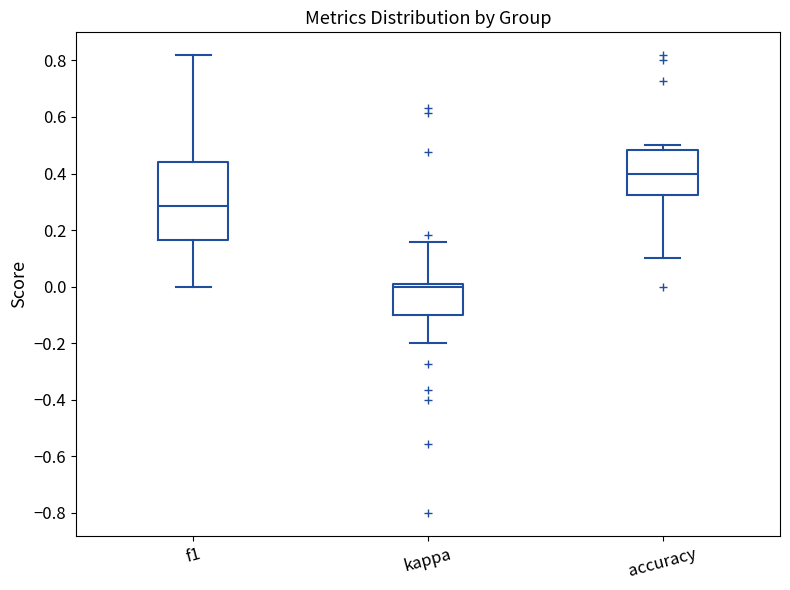

Reading left to right, transcribe this box plot: for each box, give where its median line is, the range the box spans, and where its two whiskers end, as read against the y-axis. The values are not printed on the chart, so give them approximately, as read against the axis.

f1: median 0.28, box 0.16 to 0.44, whiskers 0.00 to 0.82
kappa: median 0.00 (just below the box's upper edge), box -0.10 to 0.00, whiskers -0.20 to 0.16
accuracy: median 0.40, box 0.32 to 0.48, whiskers 0.10 to 0.50